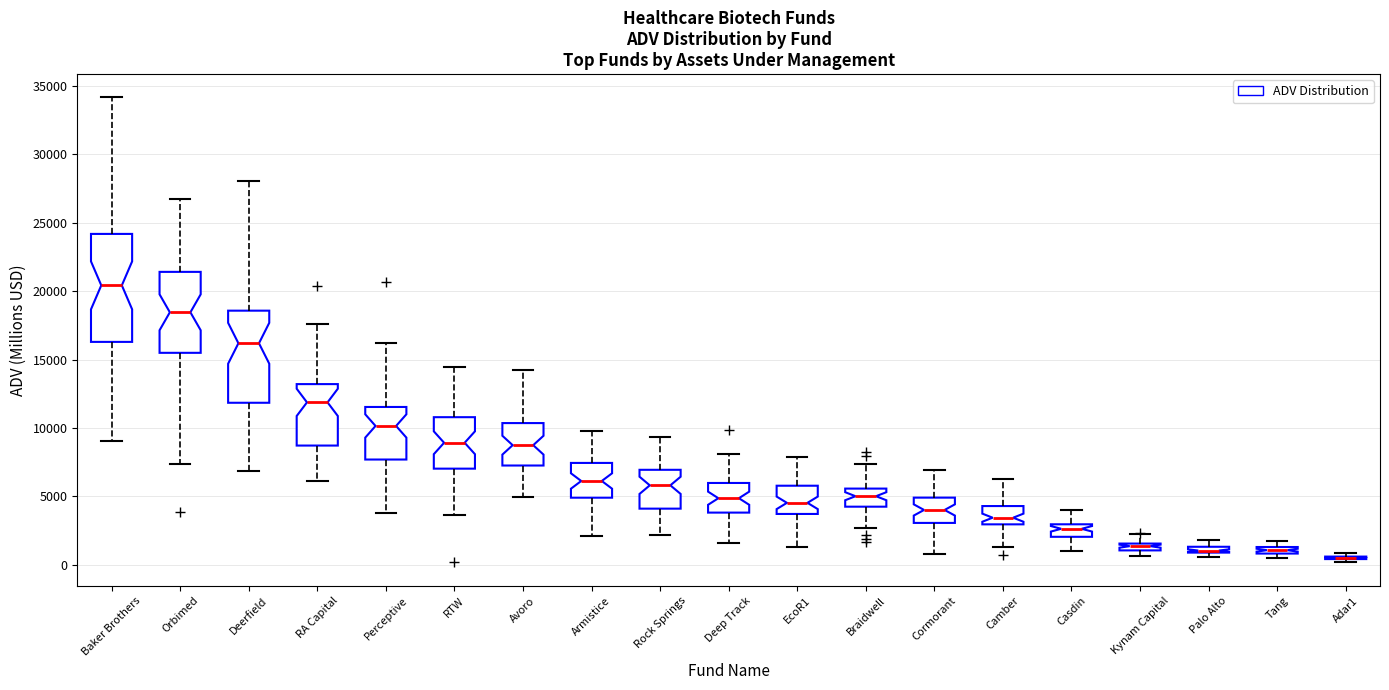

Which box is the tallest, from its lower edge to its upper edge?

Baker Brothers